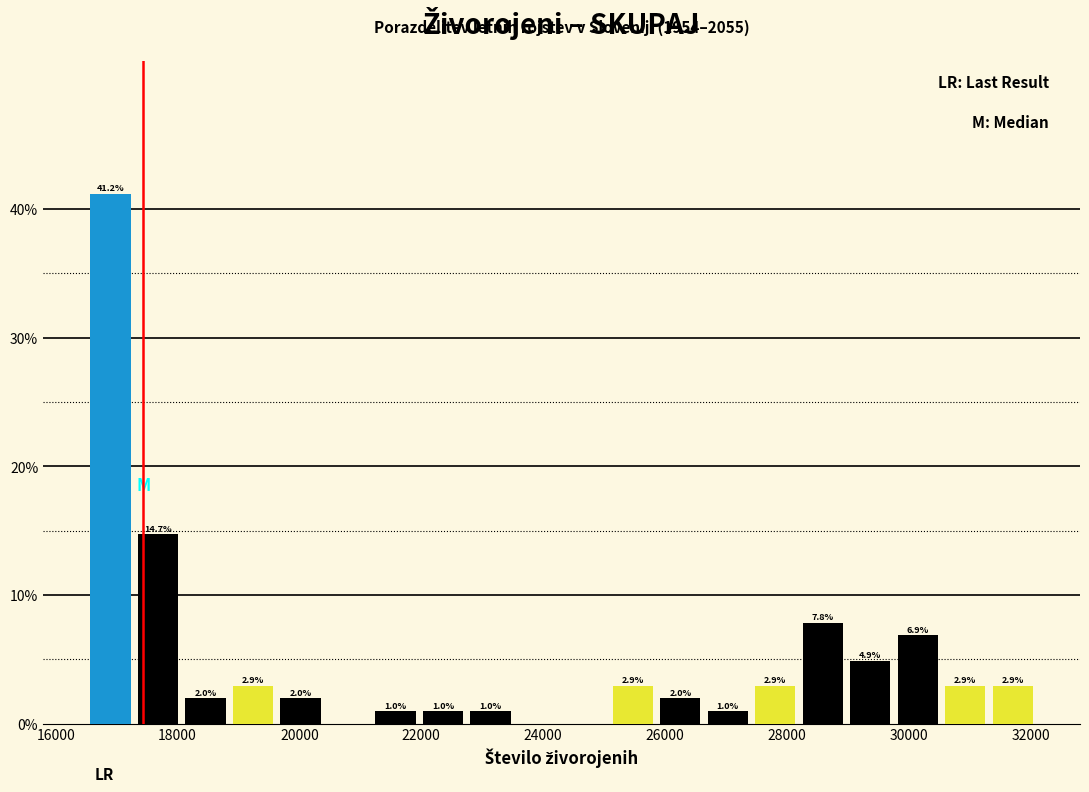

Around what value on the x-axis is the tallest bar? Give the approximate position of its centre, as read against the axis.

16800